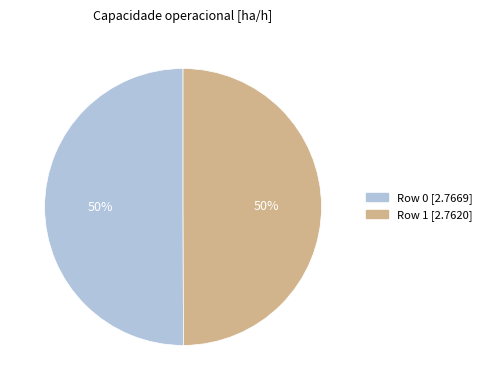

To the nearest percent, what is the combined percentage of Row 0 and Row 1?

100%